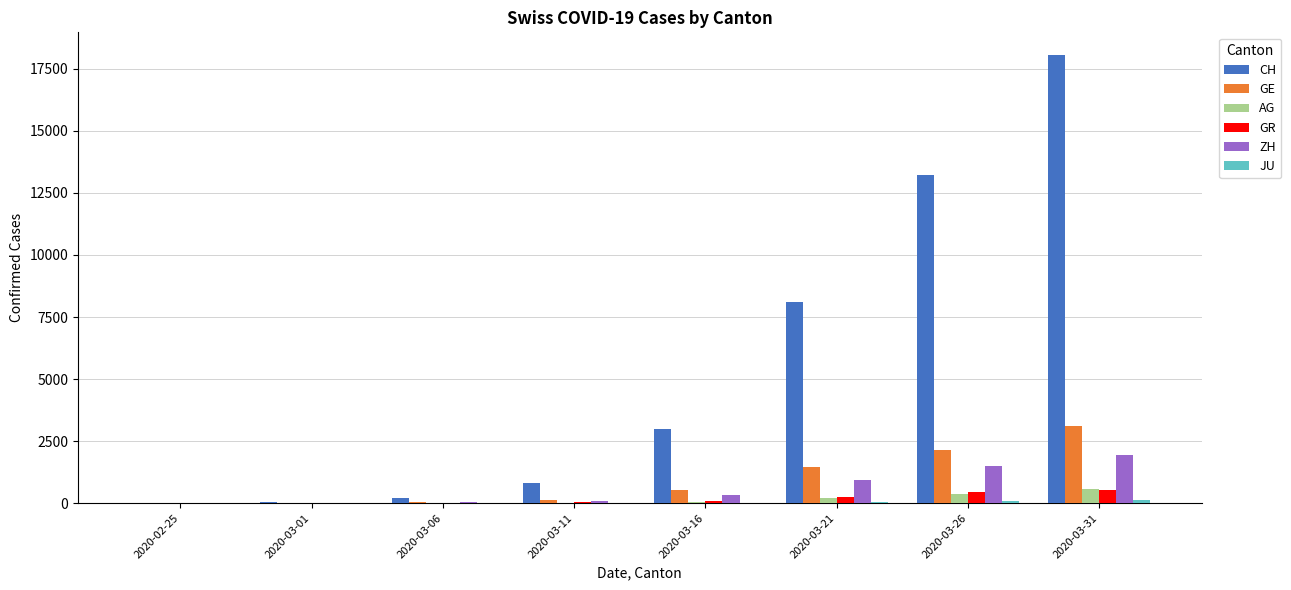

What is the difference between the GR values at 2020-02-25 and 2020-03-11?

31